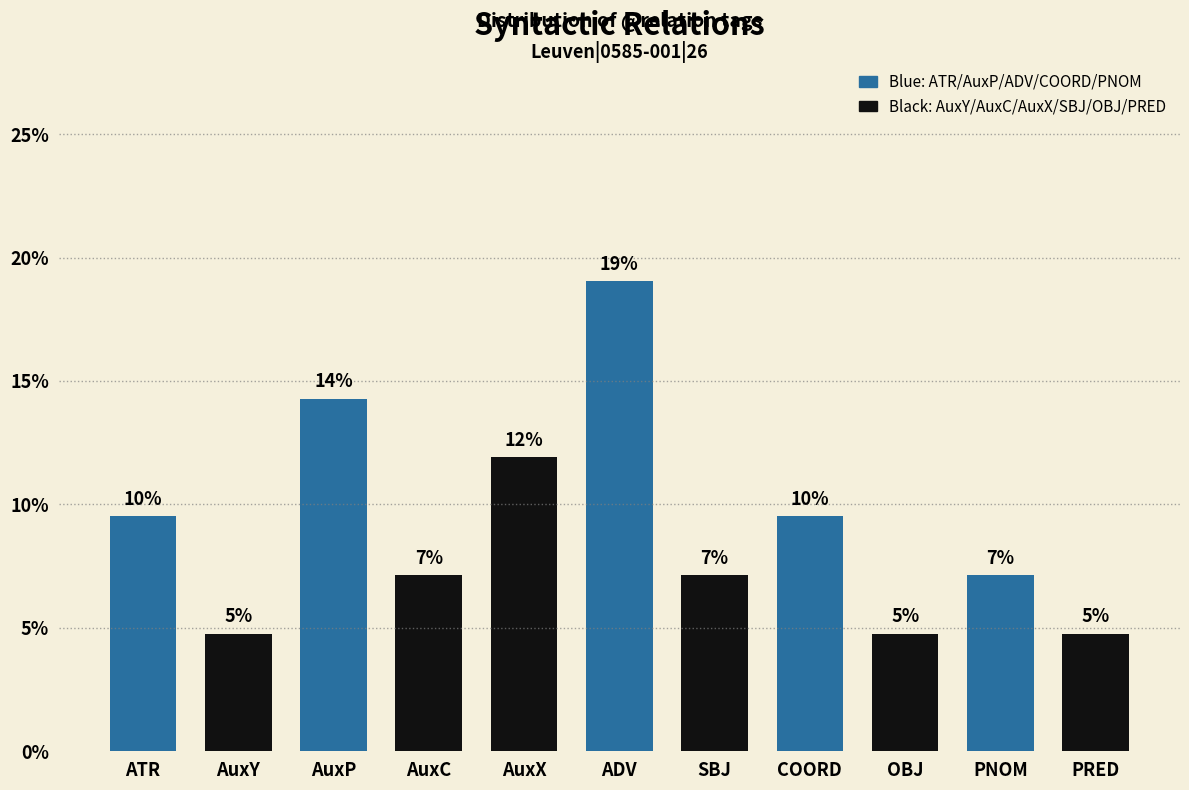

Are the bars horizontal?

No